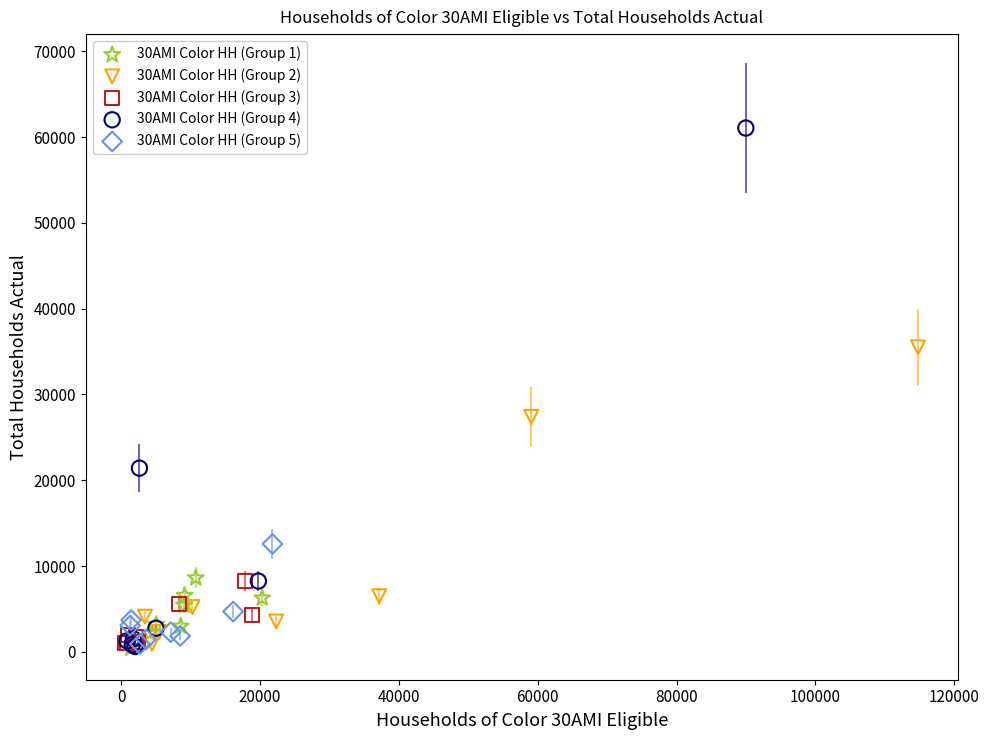

Which series contains the highest Y value?

30AMI Color HH (Group 4)